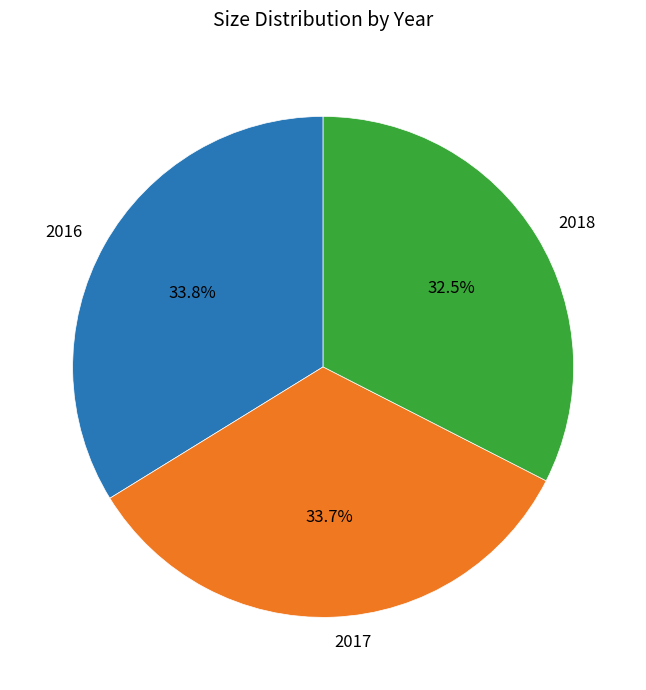

To the nearest percent, what is the difference between the largest and smallest slice percentages?

1%